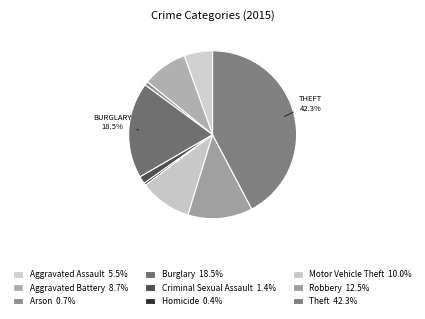

Between Motor Vehicle Theft and Robbery, which is larger?

Robbery